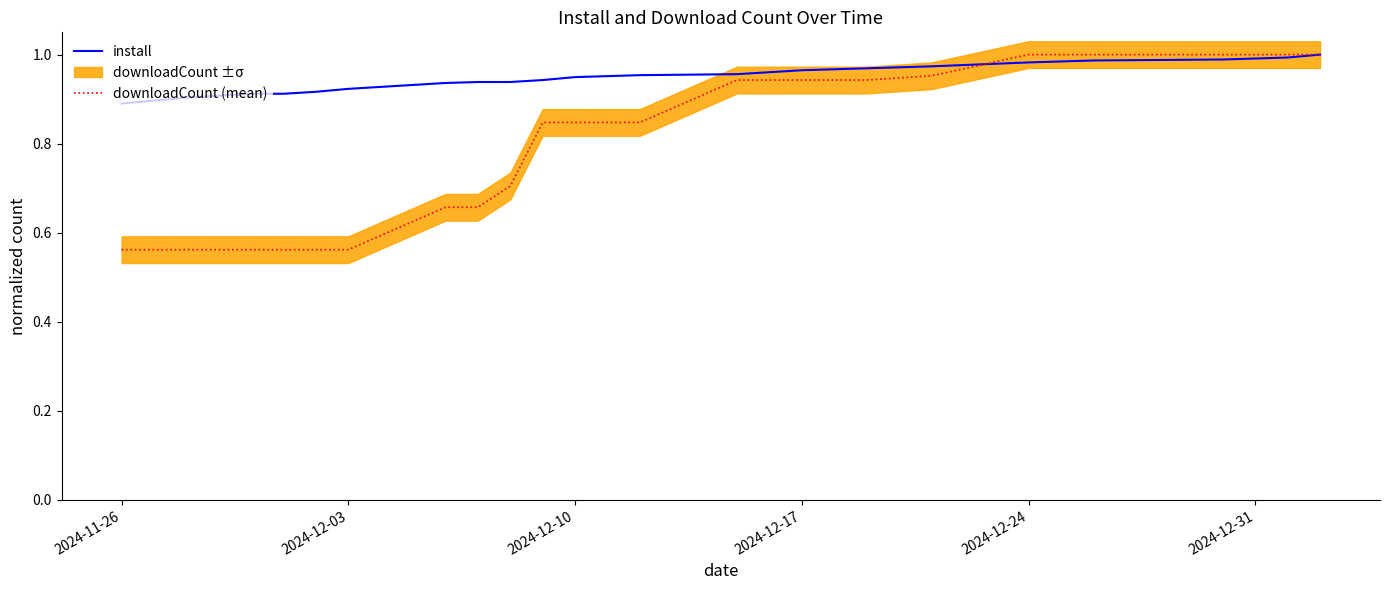

Is the value of downloadCount (mean) at 20 greater than the value of install at 15?

Yes